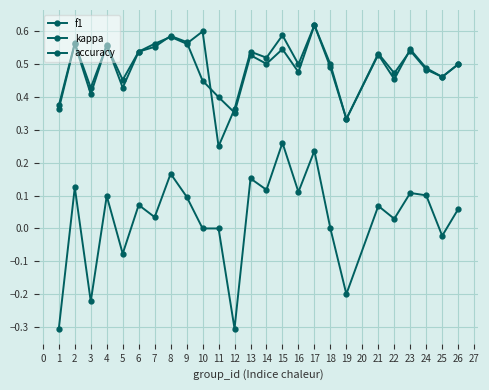

Does the chart display data point markers on the line(s)?

Yes